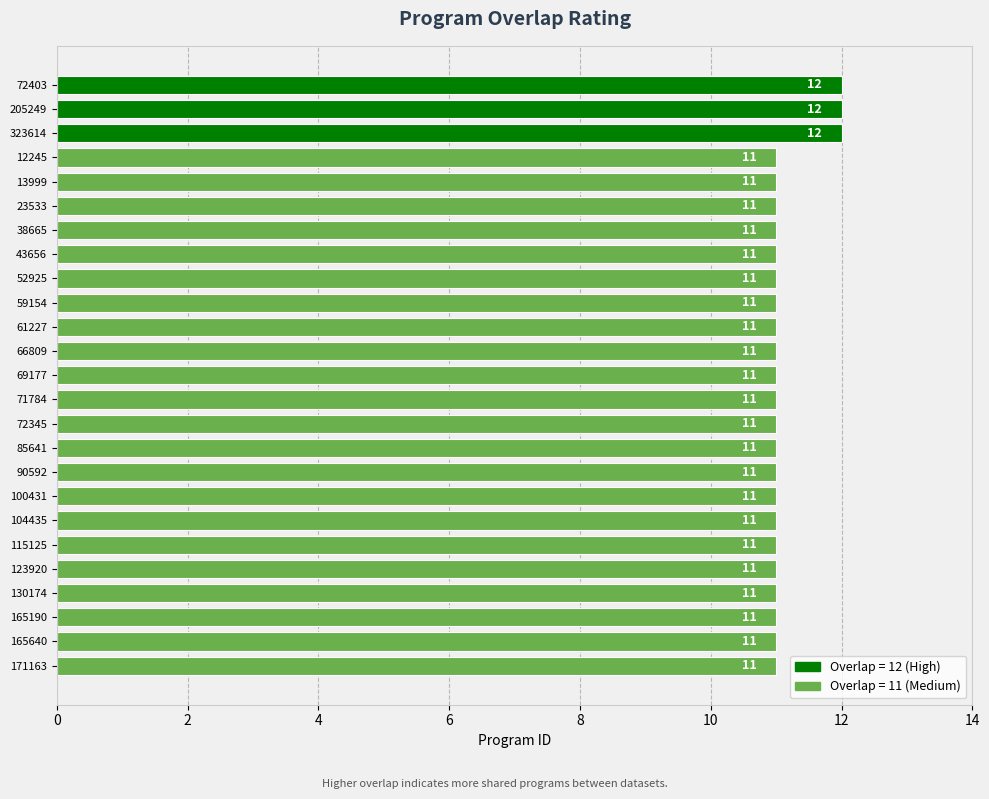

Count the number of categories in the chart.

25